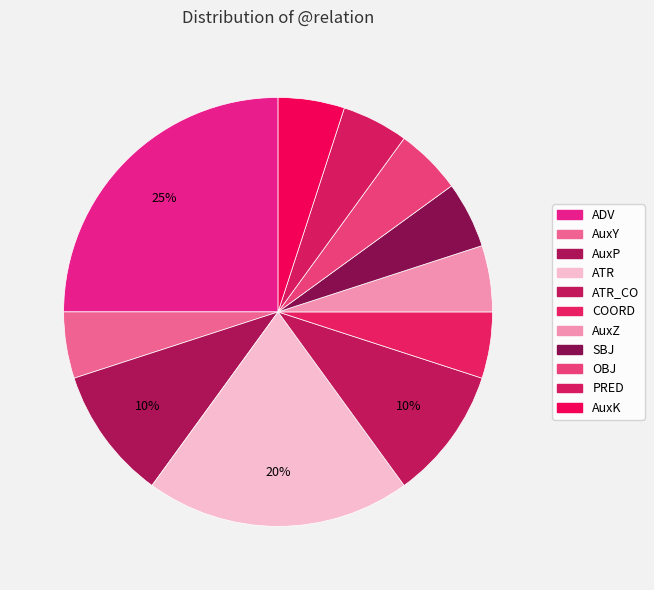

To the nearest percent, what is the average slice percentage?

9%